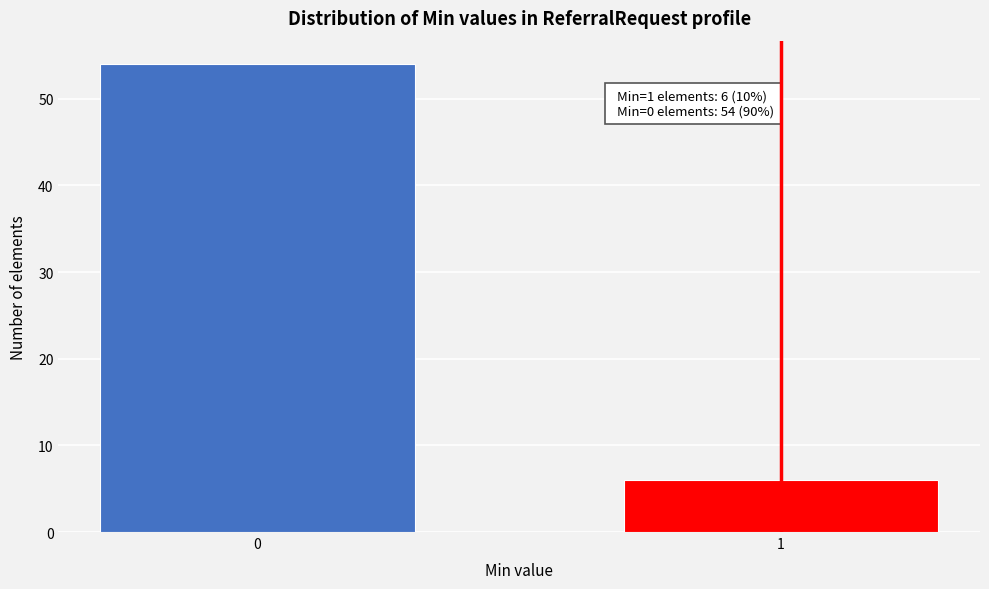

Reading right to left, extract all data points from this chart.

6	54